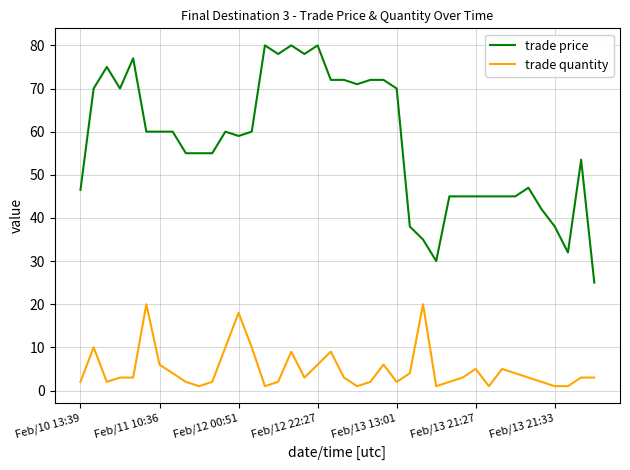

True or false: trade quantity and trade price cross at least once.

False